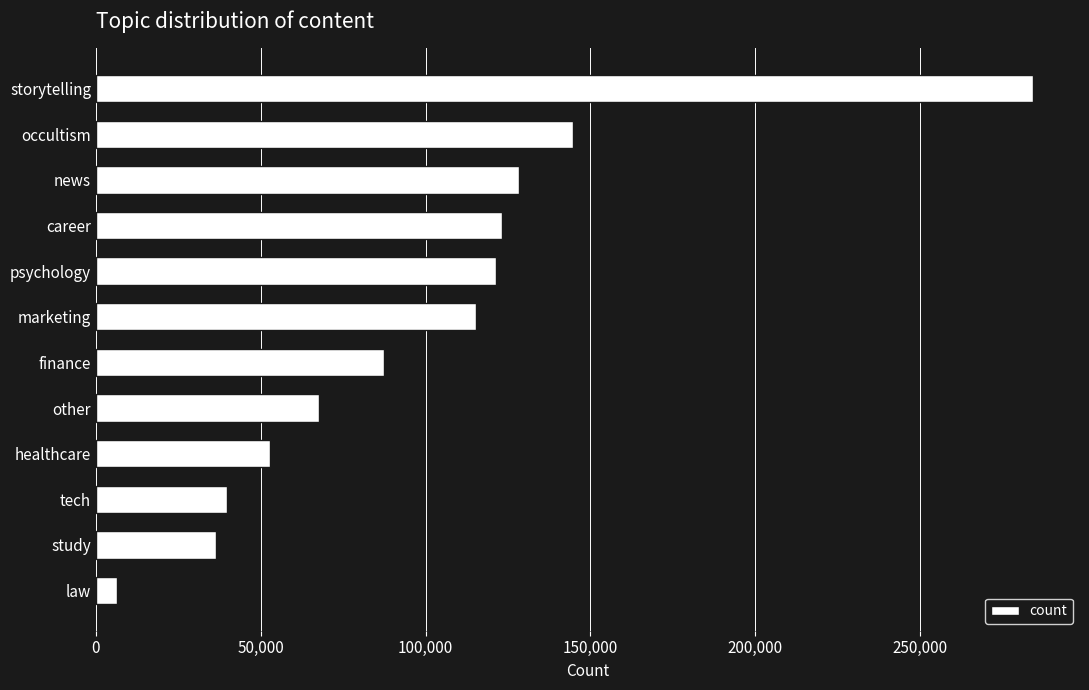

Reading bottom to top, what are all the values shown in this chart?

6385	36323	39733	52770	67577	87349	115300	121221	123025	128219	144569	284307